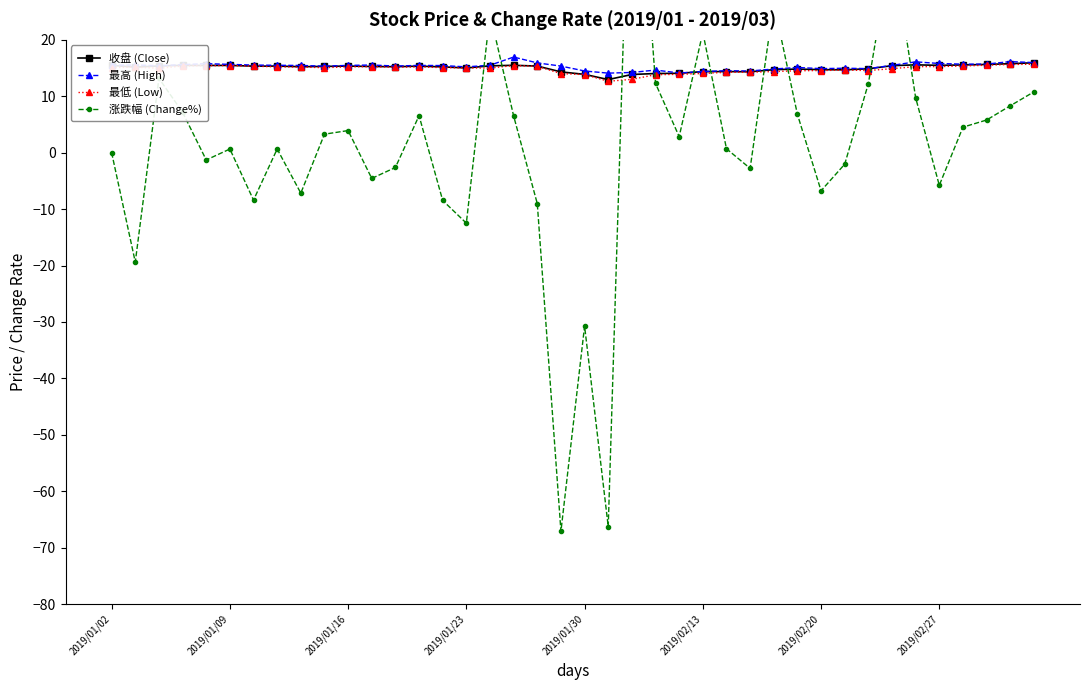

The value of 收盘 (Close) at 2019/02/20 is 14.7. True or false?

True